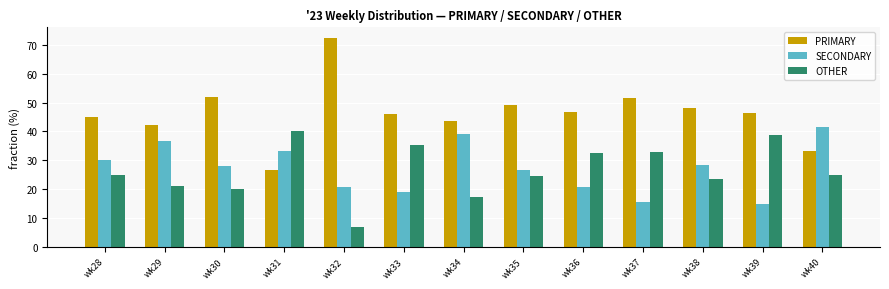

Which series has the largest total across all categories?

PRIMARY